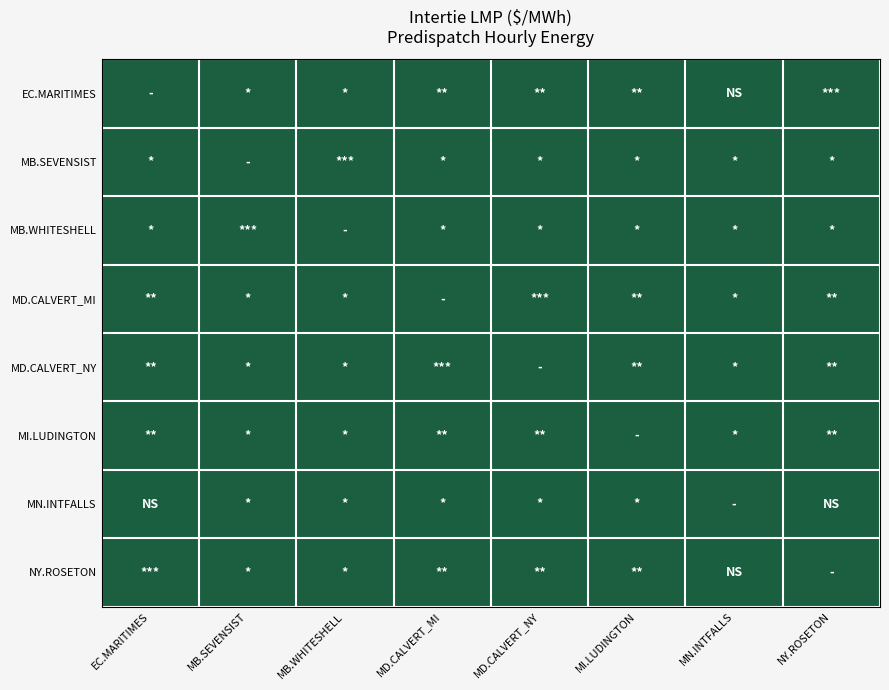

Reading right to left, transcribe all the data shown in this chart.

EC.MARITIMES: NY.ROSETON=1.0	MN.INTFALLS=1.0	MI.LUDINGTON=1.0	MD.CALVERT_NY=1.0	MD.CALVERT_MI=1.0	MB.WHITESHELL=1.0	MB.SEVENSIST=1.0	EC.MARITIMES=1.0
MB.SEVENSIST: NY.ROSETON=1.0	MN.INTFALLS=1.0	MI.LUDINGTON=1.0	MD.CALVERT_NY=1.0	MD.CALVERT_MI=1.0	MB.WHITESHELL=1.0	MB.SEVENSIST=1.0	EC.MARITIMES=1.0
MB.WHITESHELL: NY.ROSETON=1.0	MN.INTFALLS=1.0	MI.LUDINGTON=1.0	MD.CALVERT_NY=1.0	MD.CALVERT_MI=1.0	MB.WHITESHELL=1.0	MB.SEVENSIST=1.0	EC.MARITIMES=1.0
MD.CALVERT_MI: NY.ROSETON=1.0	MN.INTFALLS=1.0	MI.LUDINGTON=1.0	MD.CALVERT_NY=1.0	MD.CALVERT_MI=1.0	MB.WHITESHELL=1.0	MB.SEVENSIST=1.0	EC.MARITIMES=1.0
MD.CALVERT_NY: NY.ROSETON=1.0	MN.INTFALLS=1.0	MI.LUDINGTON=1.0	MD.CALVERT_NY=1.0	MD.CALVERT_MI=1.0	MB.WHITESHELL=1.0	MB.SEVENSIST=1.0	EC.MARITIMES=1.0
MI.LUDINGTON: NY.ROSETON=1.0	MN.INTFALLS=1.0	MI.LUDINGTON=1.0	MD.CALVERT_NY=1.0	MD.CALVERT_MI=1.0	MB.WHITESHELL=1.0	MB.SEVENSIST=1.0	EC.MARITIMES=1.0
MN.INTFALLS: NY.ROSETON=1.0	MN.INTFALLS=1.0	MI.LUDINGTON=1.0	MD.CALVERT_NY=1.0	MD.CALVERT_MI=1.0	MB.WHITESHELL=1.0	MB.SEVENSIST=1.0	EC.MARITIMES=1.0
NY.ROSETON: NY.ROSETON=1.0	MN.INTFALLS=1.0	MI.LUDINGTON=1.0	MD.CALVERT_NY=1.0	MD.CALVERT_MI=1.0	MB.WHITESHELL=1.0	MB.SEVENSIST=1.0	EC.MARITIMES=1.0